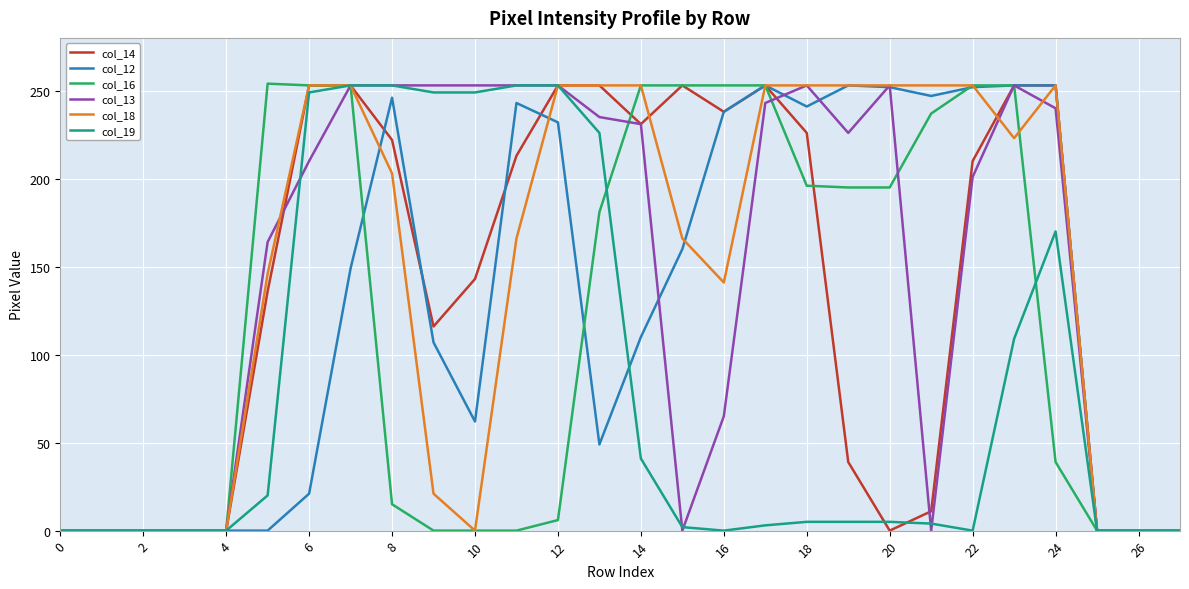

How many series are shown in this chart?

6